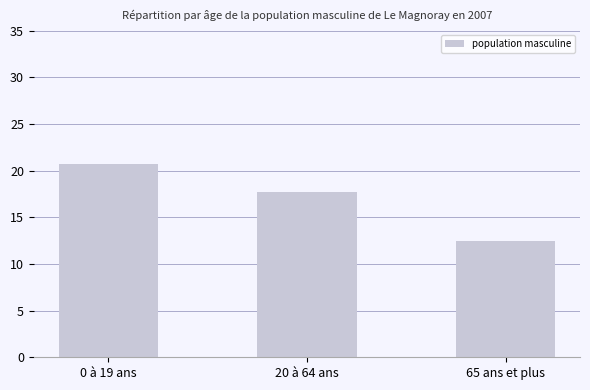

What is the maximum value shown in the chart?

20.7